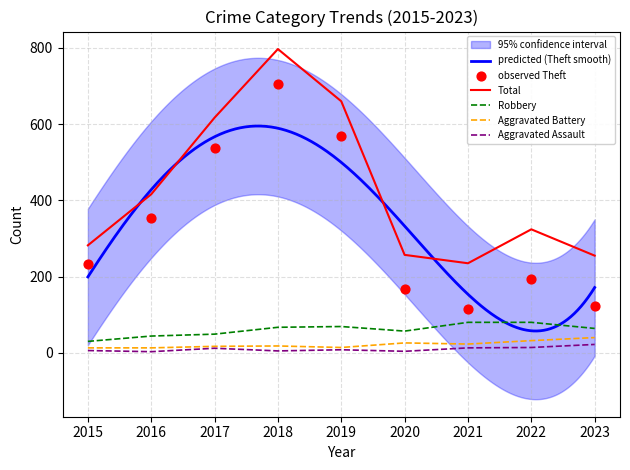

Which series has the largest total across all categories?

Total